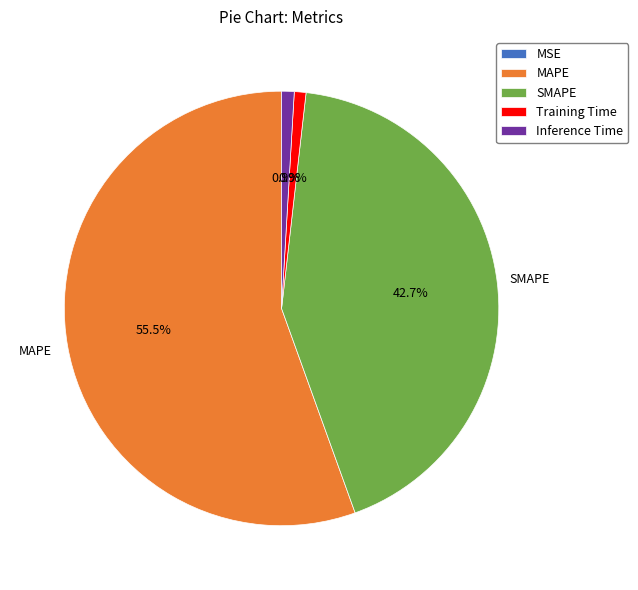

To the nearest percent, what is the average slice percentage?

20%